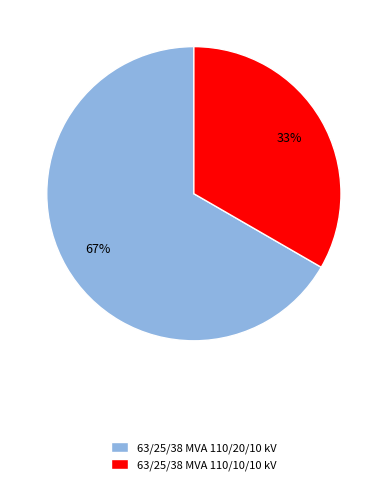

How many slices are in this pie chart?

2